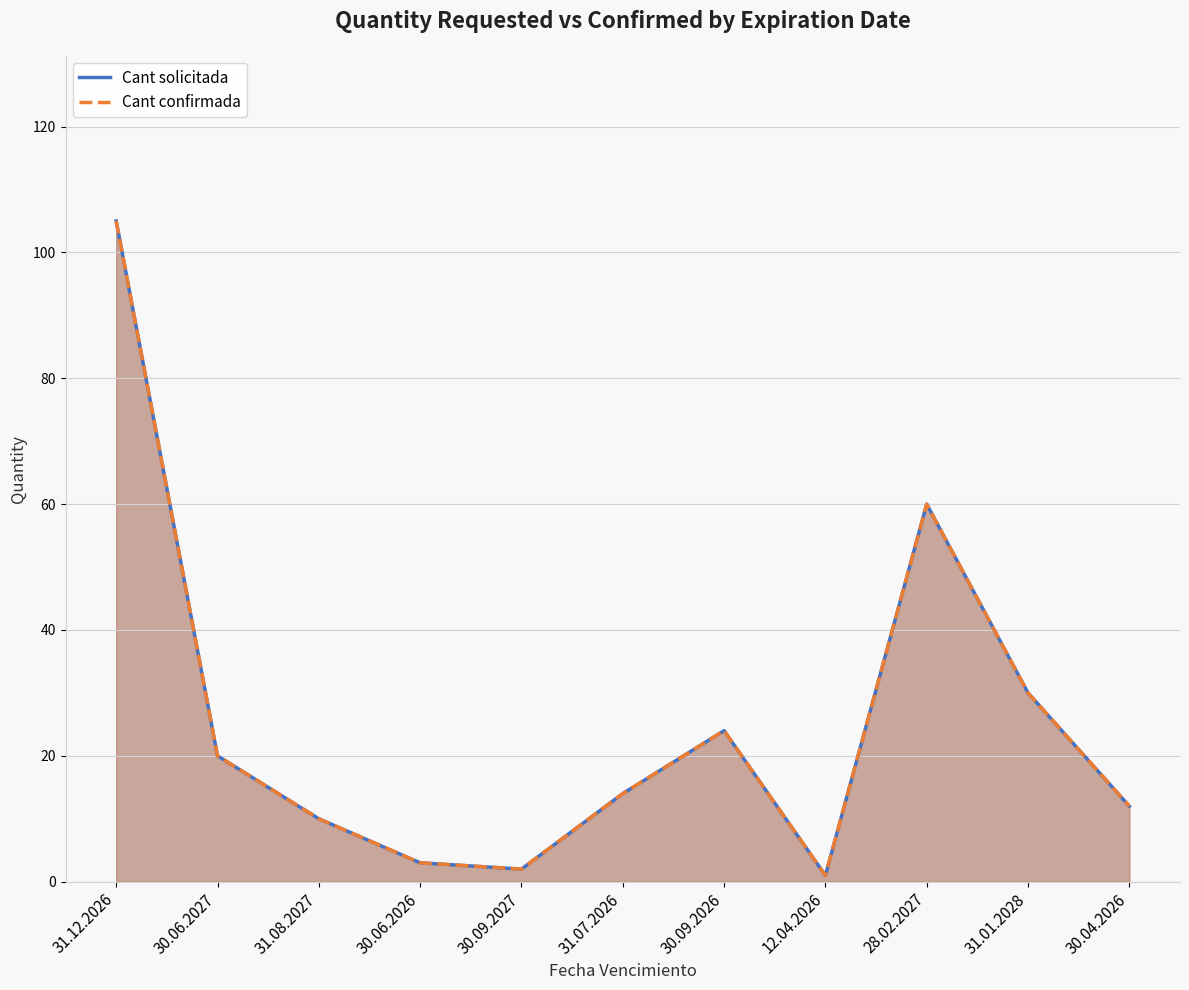

Reading left to right, extract all data points from this chart.

Cant solicitada: 31.12.2026=105	30.06.2027=20	31.08.2027=10	30.06.2026=3	30.09.2027=2	31.07.2026=14	30.09.2026=24	12.04.2026=1	28.02.2027=60	31.01.2028=30	30.04.2026=12
Cant confirmada: 31.12.2026=105	30.06.2027=20	31.08.2027=10	30.06.2026=3	30.09.2027=2	31.07.2026=14	30.09.2026=24	12.04.2026=1	28.02.2027=60	31.01.2028=30	30.04.2026=12